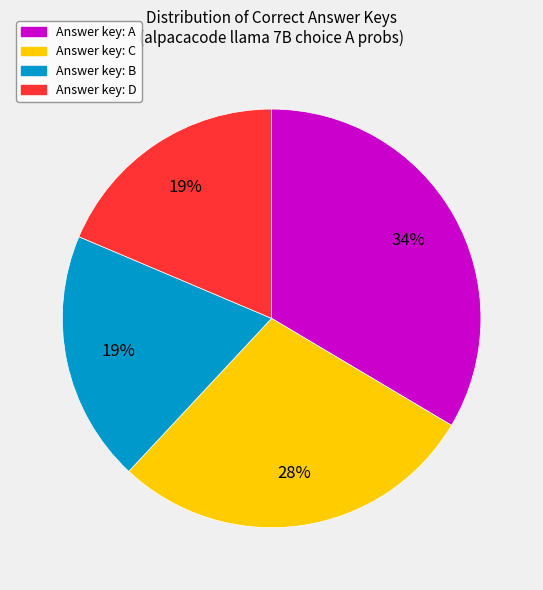

How many slices are in this pie chart?

4